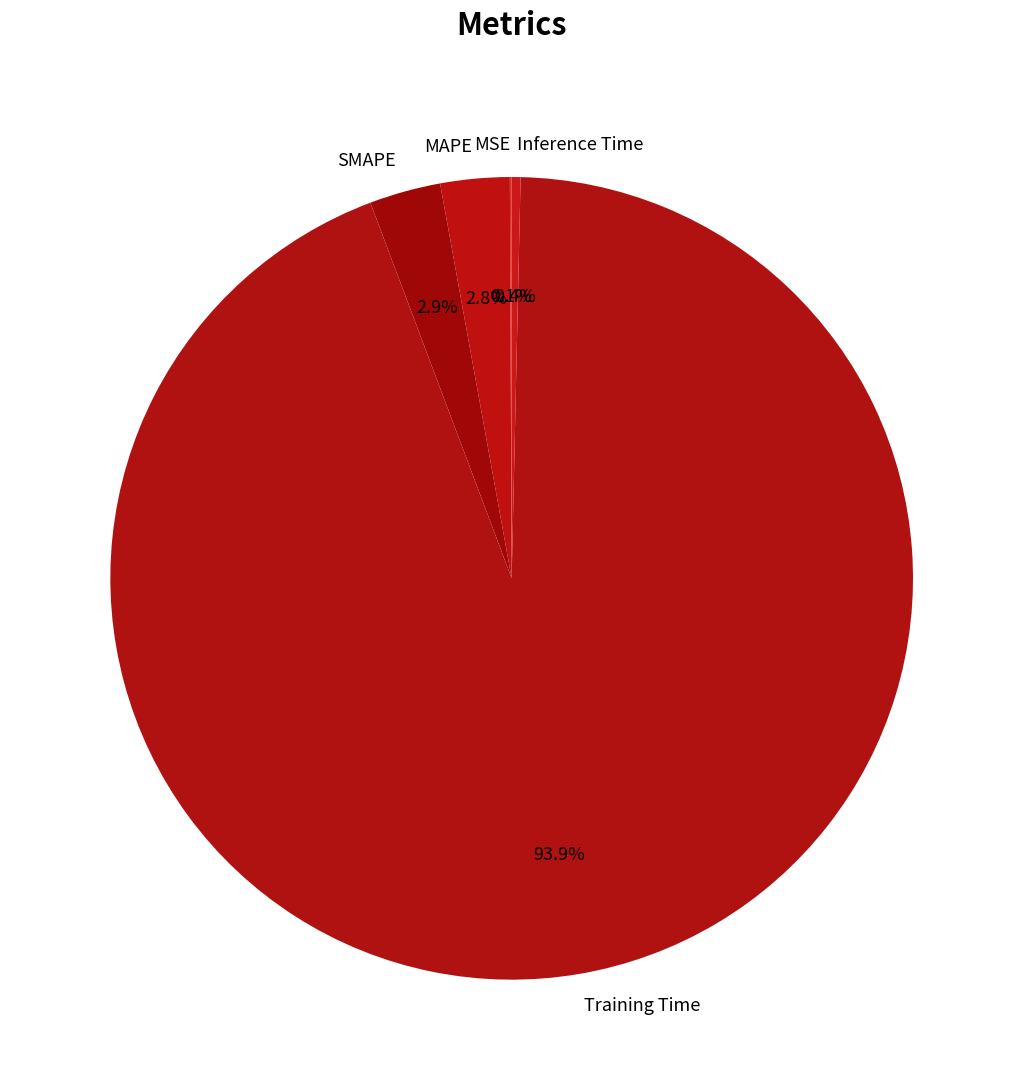

Is there a majority slice in this chart?

Yes